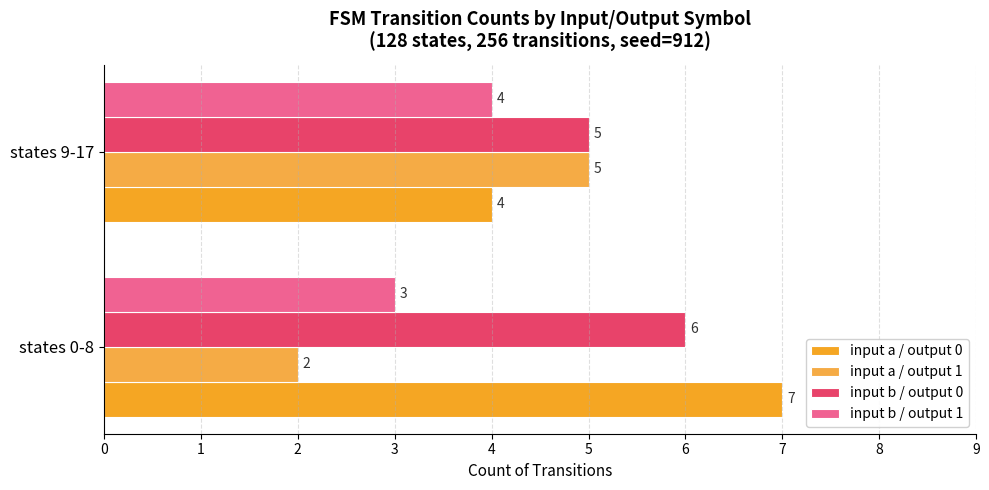

Reading left to right, extract all data points from this chart.

input a / output 0: 7	4
input a / output 1: 2	5
input b / output 0: 6	5
input b / output 1: 3	4